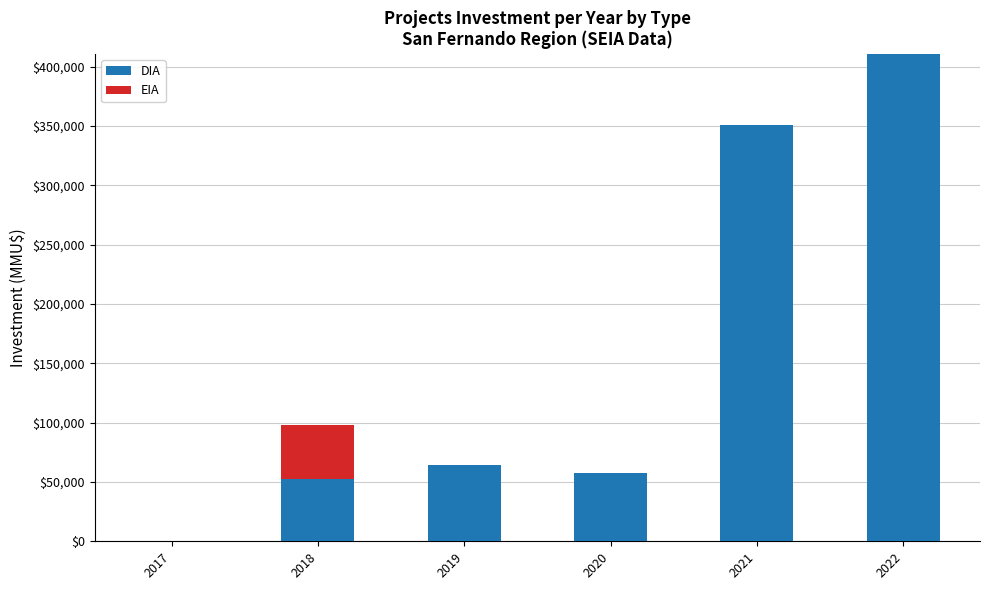

The value of DIA at 2022 is 572571. True or false?

False